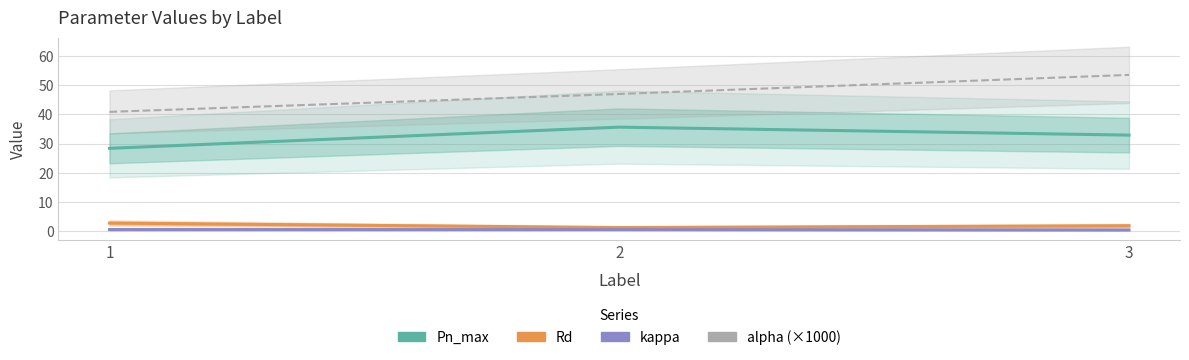

At which category does the chart reach its peak across all series?

3